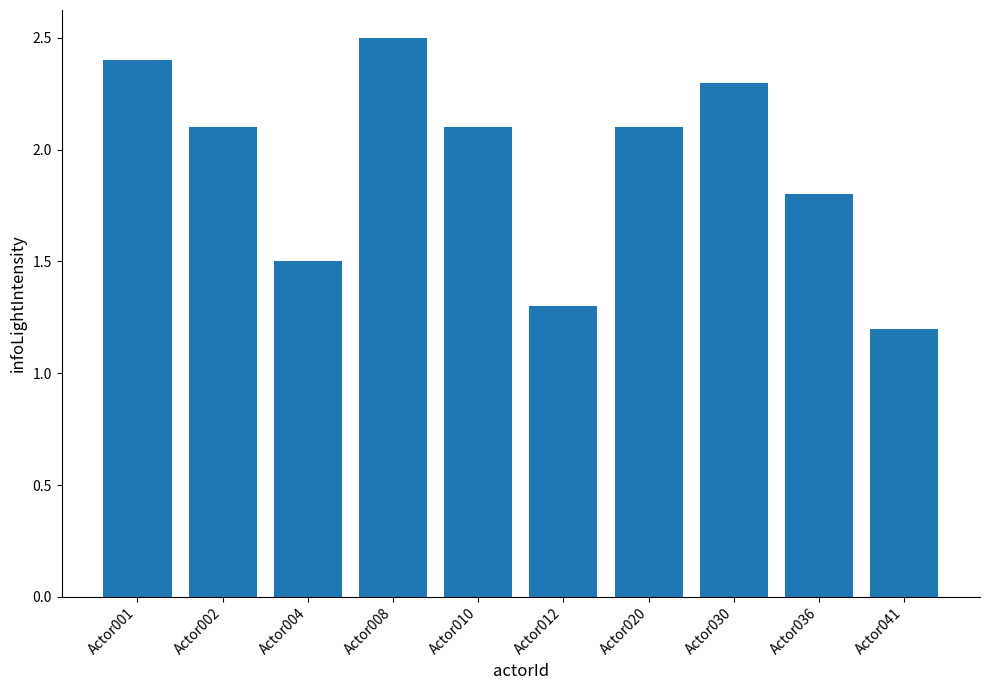

The chart shows a value of 1.8 at Actor036. True or false?

True